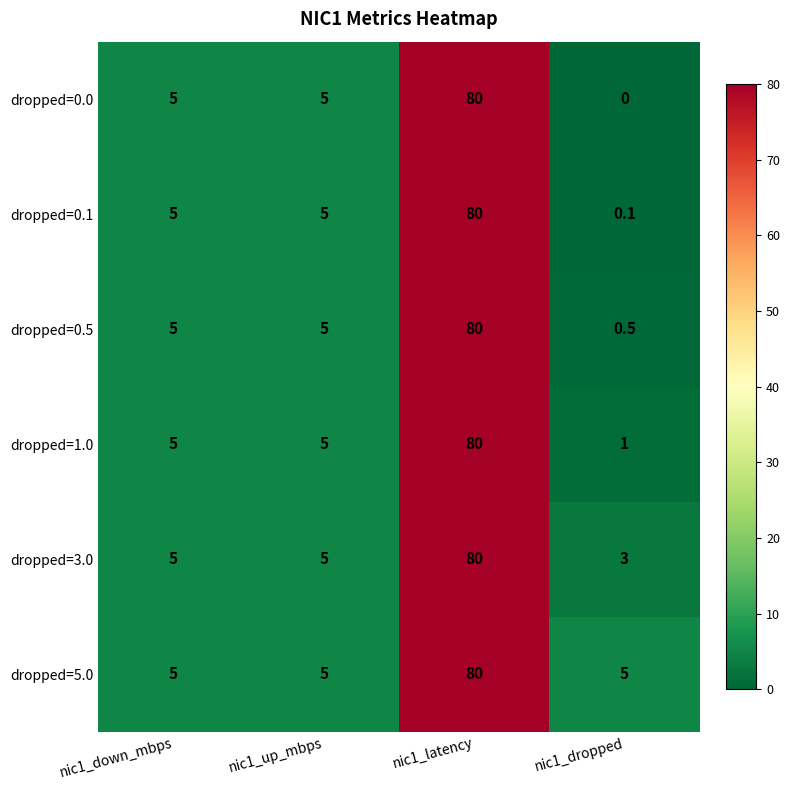

Which series changed the most between nic1_up_mbps and nic1_dropped?

dropped=0.0